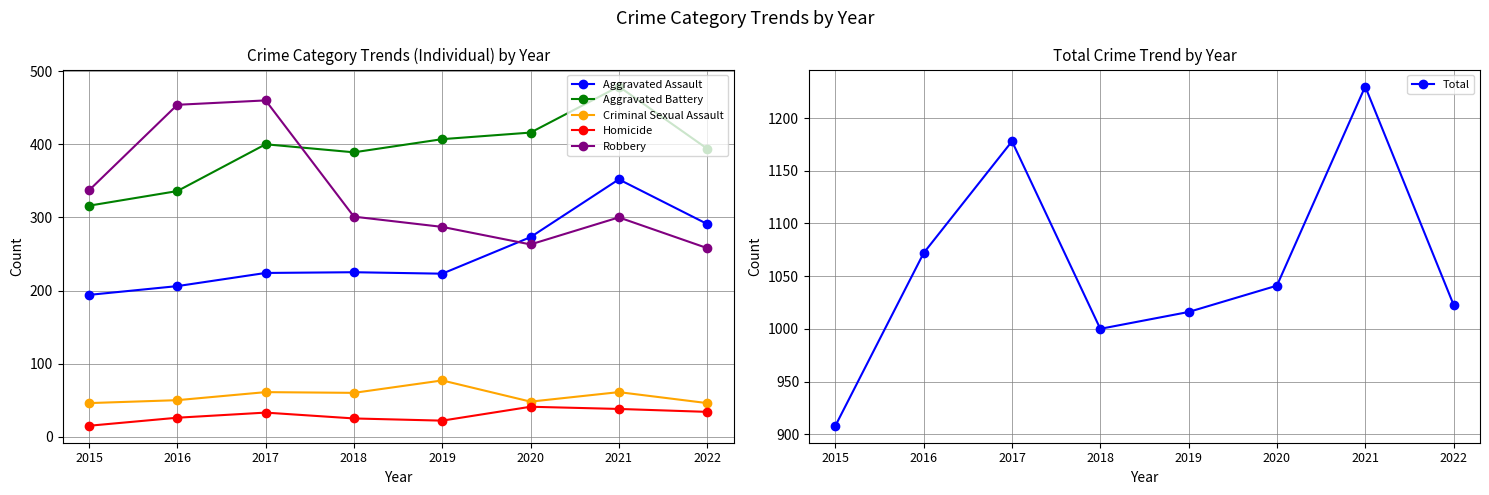

What is the minimum value shown in the chart?

15